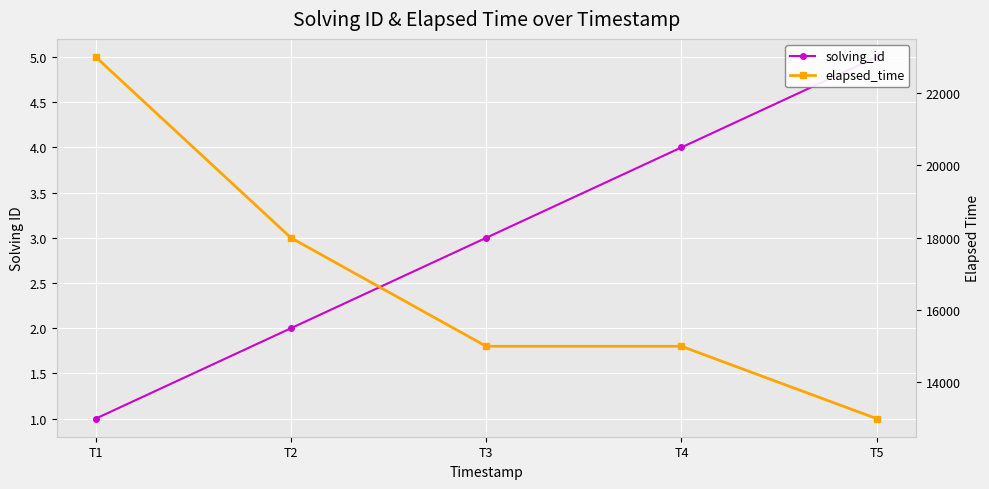

List the series in order of their peak value, highest first.

elapsed_time, solving_id